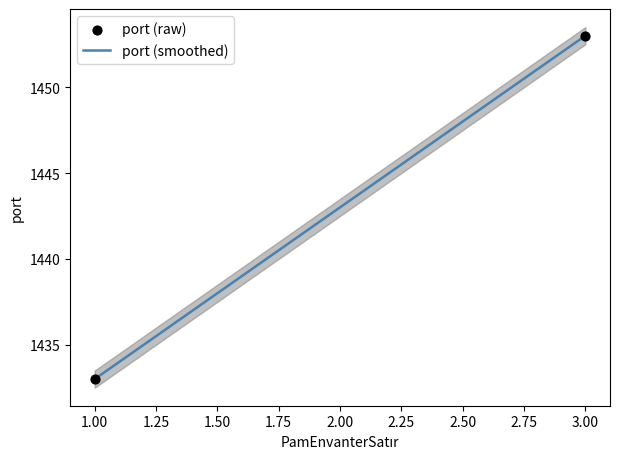

What is the minimum value for port (smoothed)?

1433.0